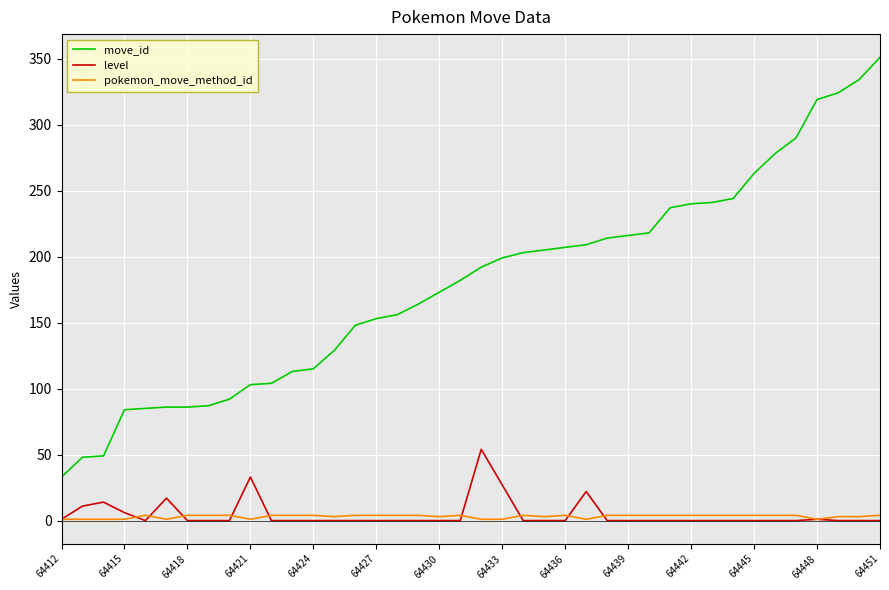

How many lines are shown in the chart?

3